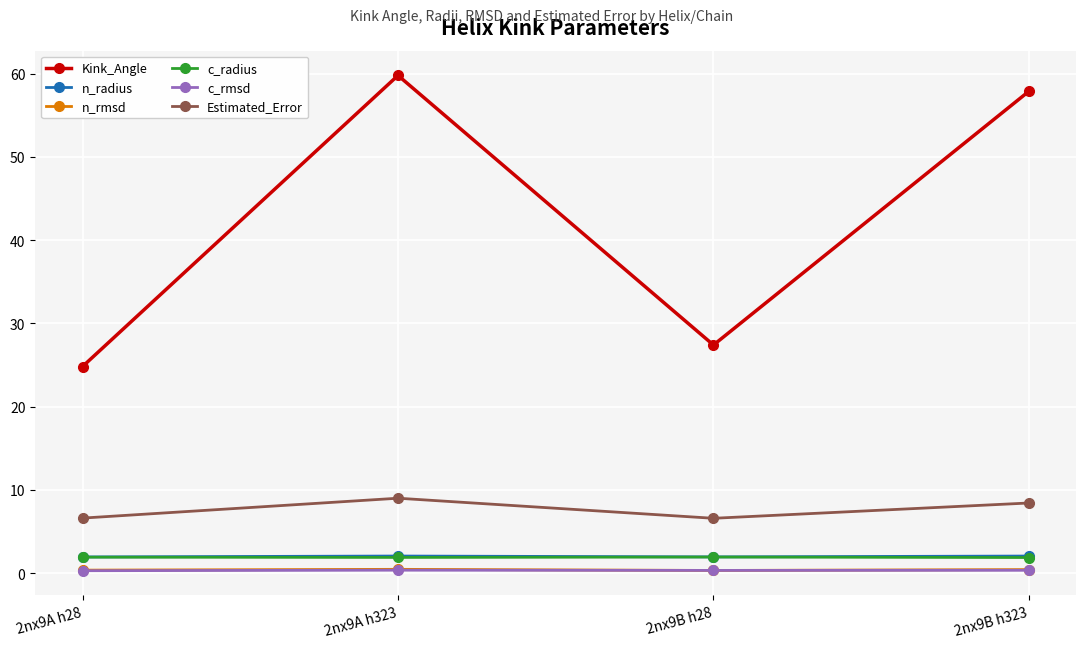

Which label corresponds to the largest value in the chart?

2nx9A h323